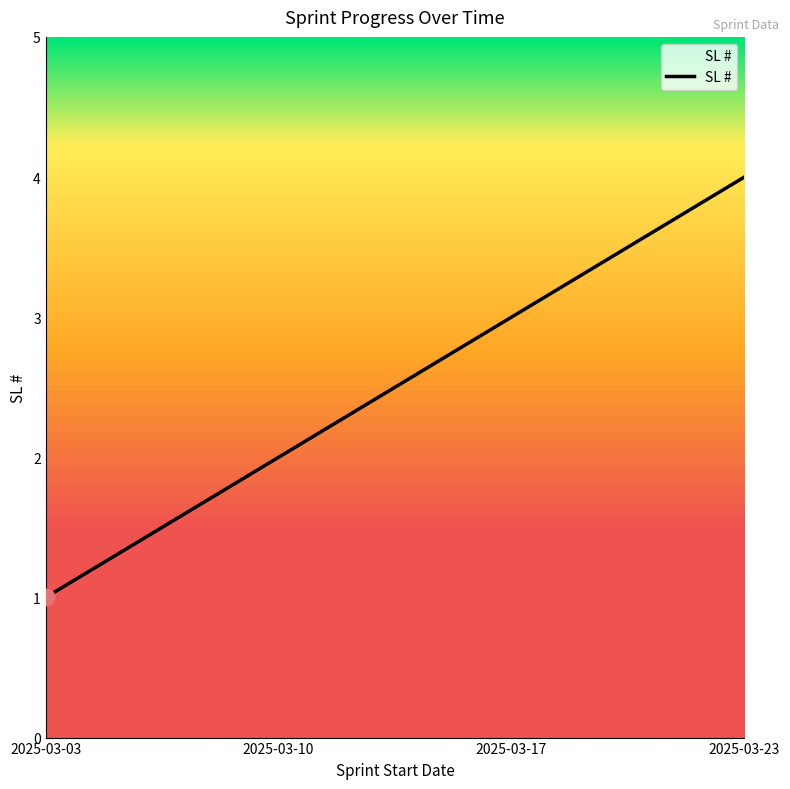

List the labels in order of value, largest first.

2025-03-23, 2025-03-17, 2025-03-10, 2025-03-03